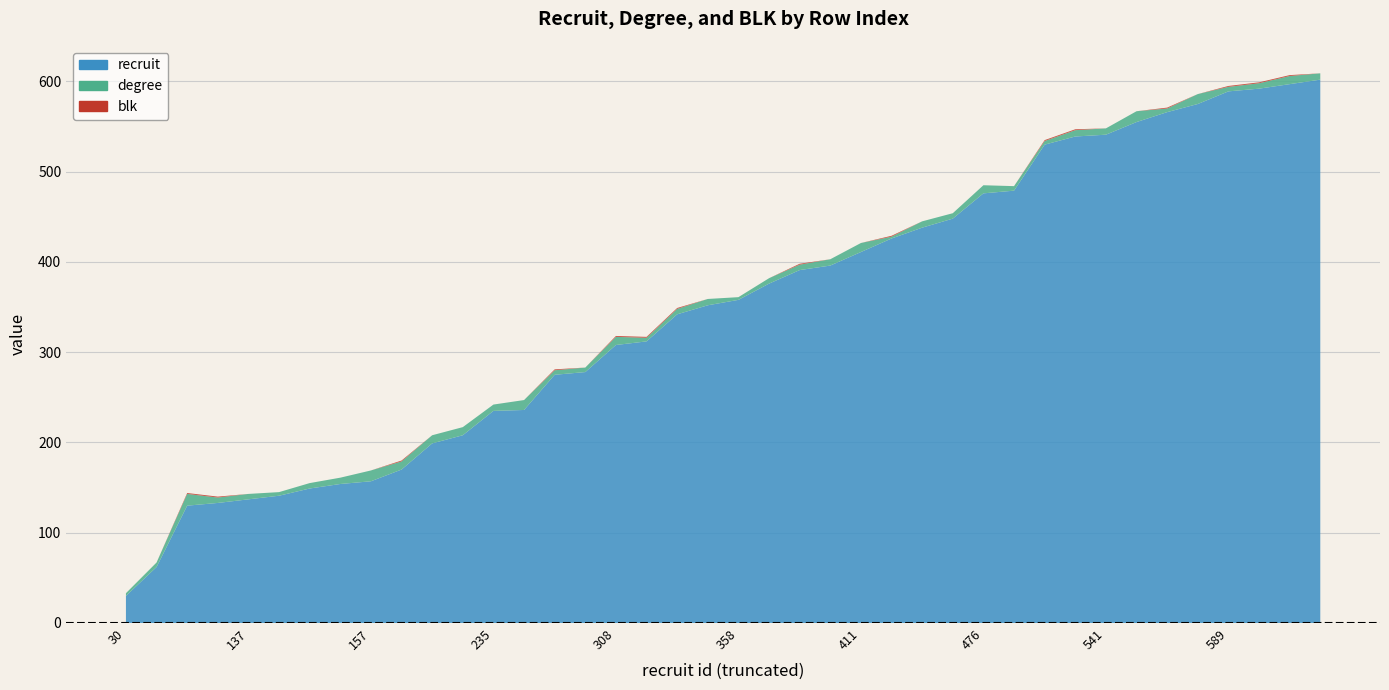

Reading left to right, extract all data points from this chart.

recruit: 30=30	62=62	130=130	133=133	137=137	141=141	149=149	154=154	157=157	170=170	199=199	208=208	235=235	236=236	275=275	278=278	308=308	312=312	342=342	352=352	358=358	376=376	391=391	396=396	411=411	426=426	438=438	448=448	476=476	479=479	530=530	539=539	541=541	555=555	566=566	575=575	589=589	592=592	597=597	602=602
degree: 30=3	62=5	130=13	133=6	137=6	141=4	149=6	154=7	157=12	170=9	199=9	208=9	235=7	236=11	275=5	278=5	308=9	312=4	342=6	352=7	358=3	376=6	391=6	396=7	411=10	426=2	438=7	448=6	476=9	479=5	530=4	539=7	541=7	555=12	566=4	575=11	589=5	592=6	597=9	602=7
blk: 30=0	62=0	130=1	133=1	137=0	141=0	149=0	154=0	157=0	170=1	199=0	208=0	235=0	236=0	275=1	278=0	308=1	312=1	342=1	352=0	358=0	376=0	391=1	396=0	411=0	426=1	438=0	448=0	476=0	479=0	530=1	539=1	541=0	555=0	566=1	575=0	589=1	592=1	597=1	602=0